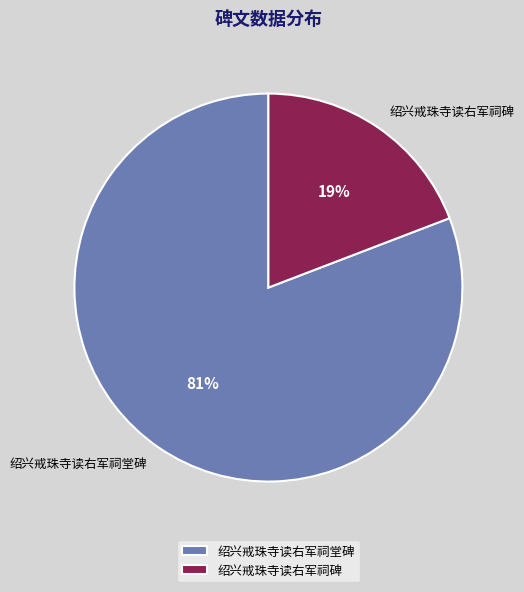

Is it true that 绍兴戒珠寺读右军祠碑 is 19% of the pie?

True